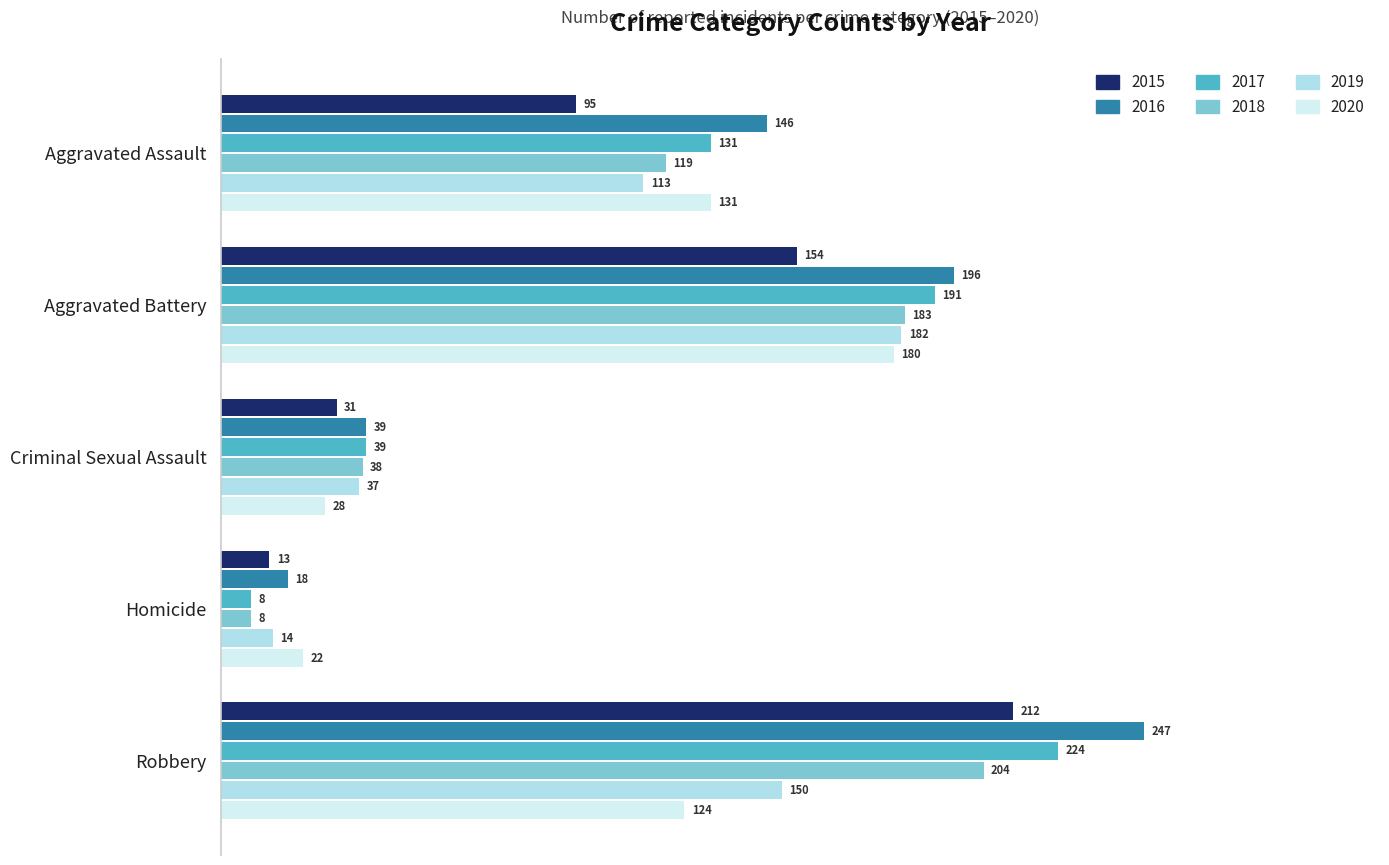

Where is 2018 nearest to the value 106?

Aggravated Assault